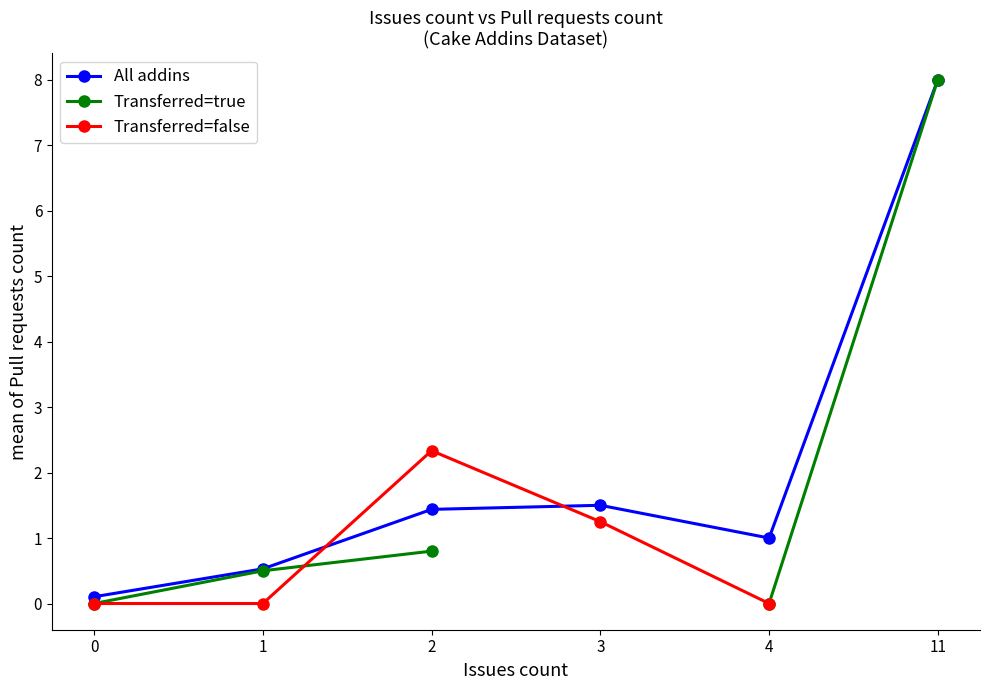

Which series ends up on top after the final intersection of Transferred=true and Transferred=false?

Transferred=false